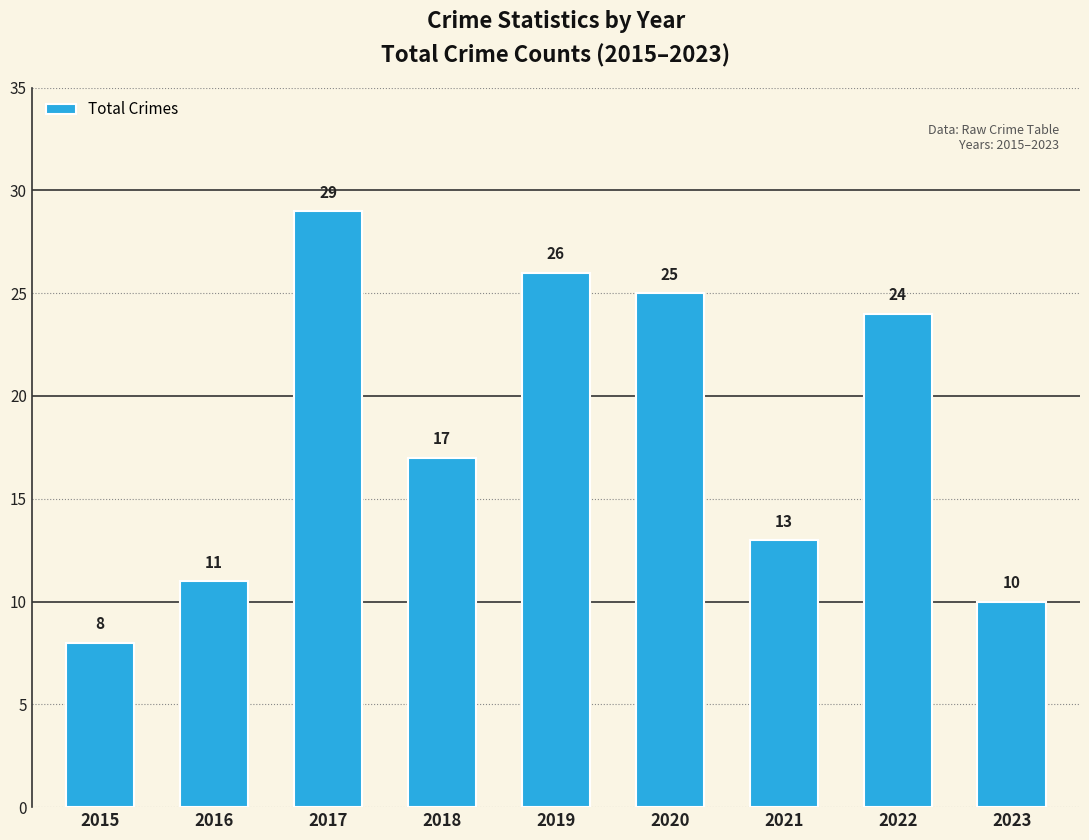

Reading left to right, extract all data points from this chart.

8	11	29	17	26	25	13	24	10